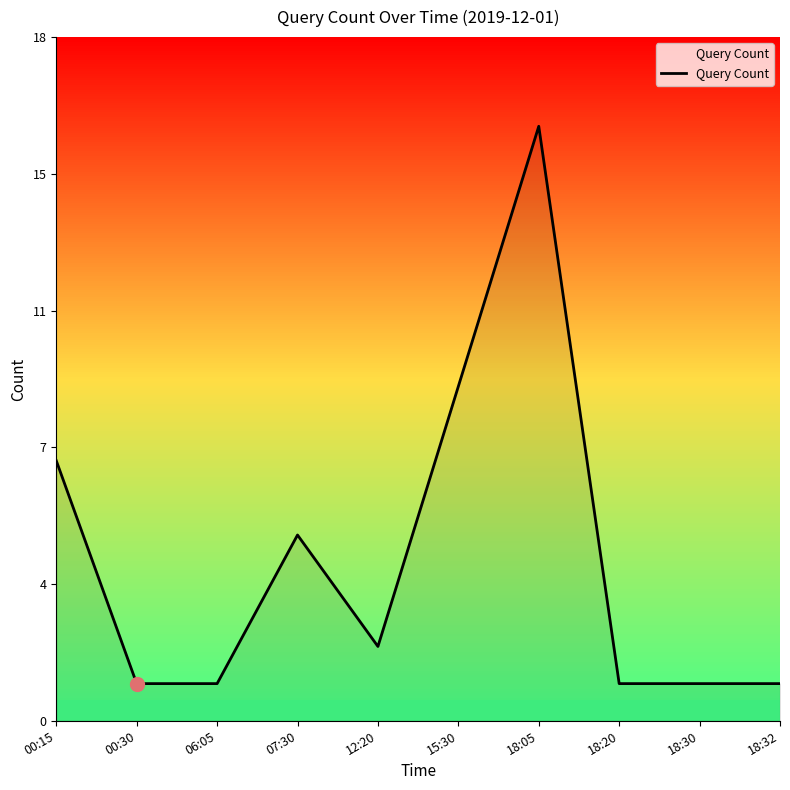

What is the label of the 2nd point from the left?

00:30